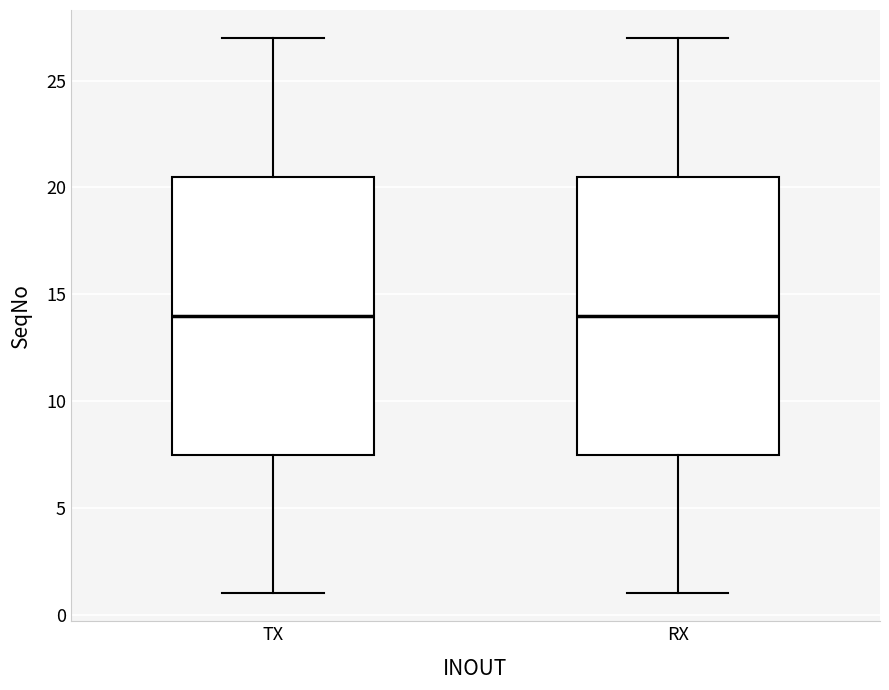

Reading left to right, transcribe this box plot: for each box, give where its median line is, the range the box spans, and where its two whiskers end, as read against the y-axis. The values are not printed on the chart, so give them approximately, as read against the axis.

TX: median 14.0, box 7.5 to 20.5, whiskers 1.0 to 27.0
RX: median 14.0, box 7.5 to 20.5, whiskers 1.0 to 27.0